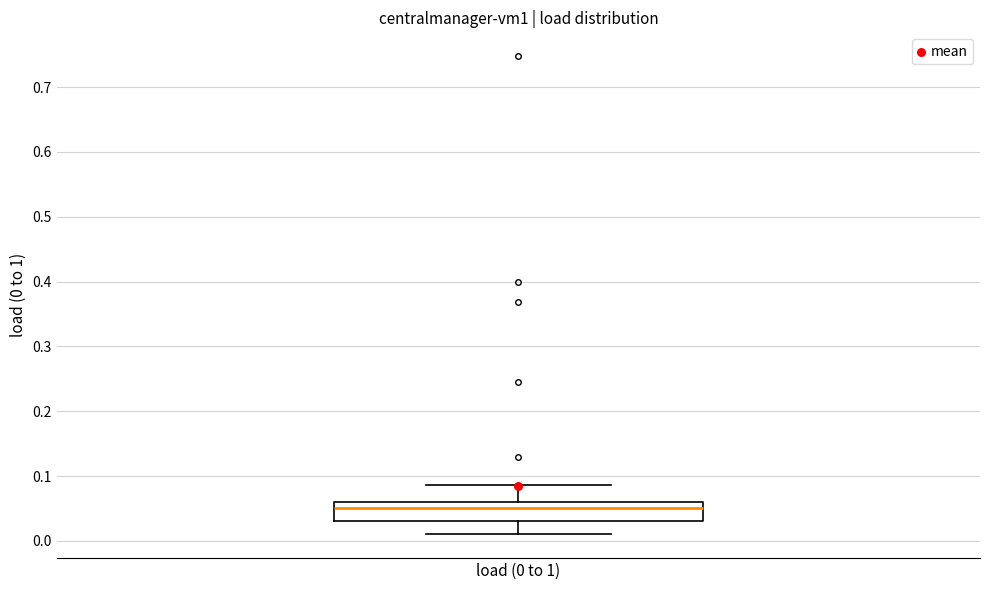

Transcribe this box plot: give where the median line is, the range the box spans, and where the two whiskers end, as read against the y-axis. The values are not printed on the chart, so give them approximately, as read against the axis.

median 0.05, box 0.03 to 0.06, whiskers 0.01 to 0.09